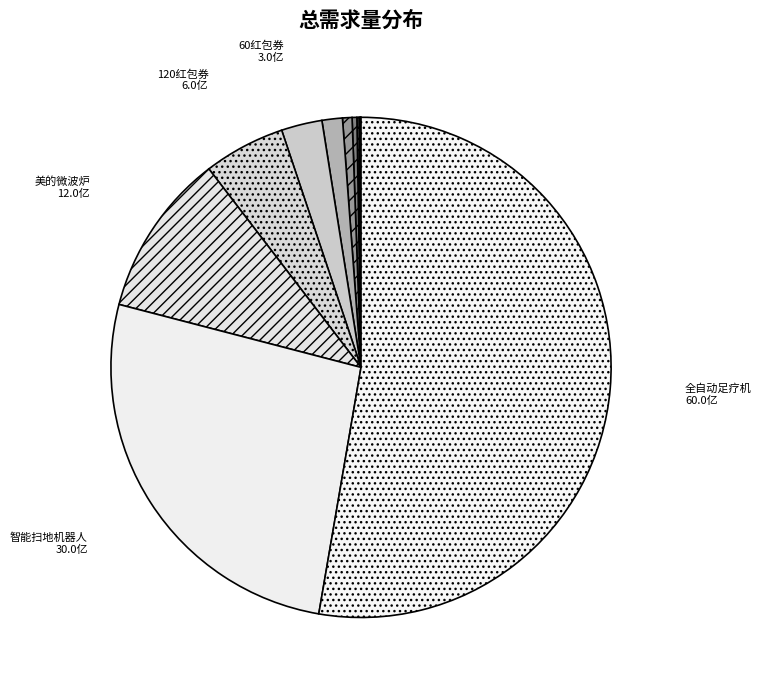

Which slice is the smallest?

5000鲸币